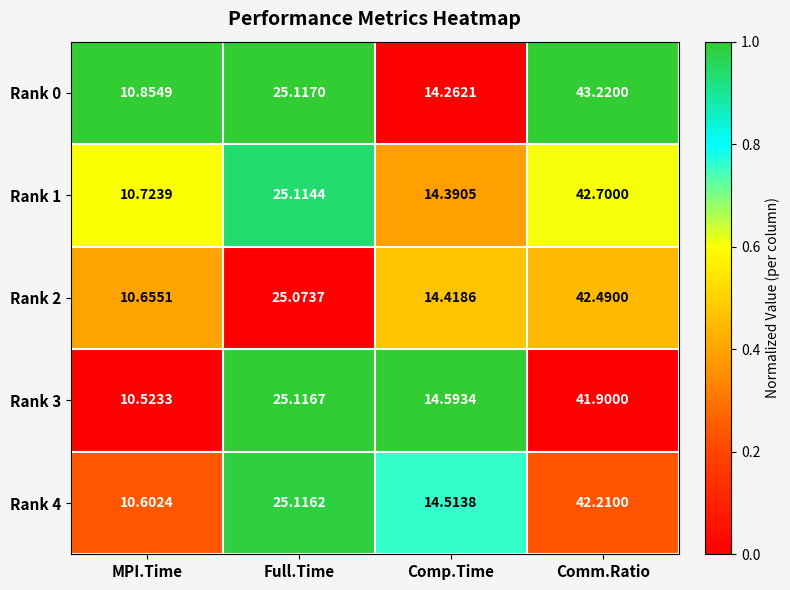

At MPI.Time, list the series in order from largest to smallest.

Rank 0, Rank 1, Rank 2, Rank 4, Rank 3